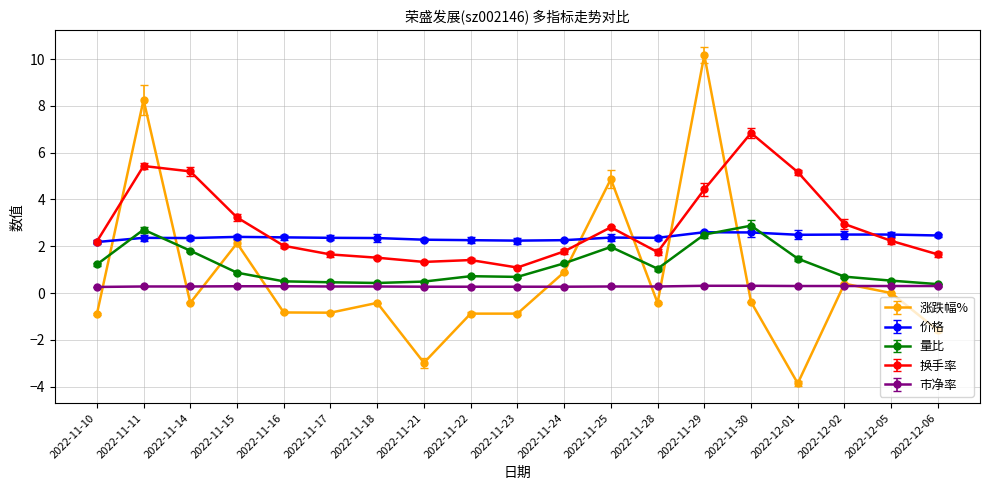

True or false: 换手率 has more than 1 interior local peaks.

True